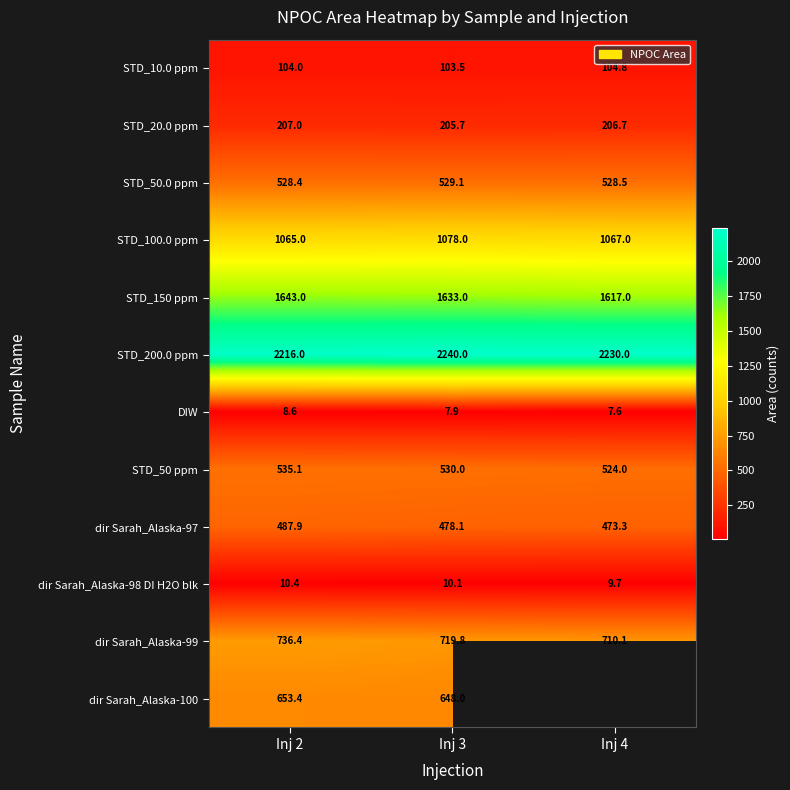

The STD_150 ppm series shows 2153.6 at Inj 3. True or false?

False